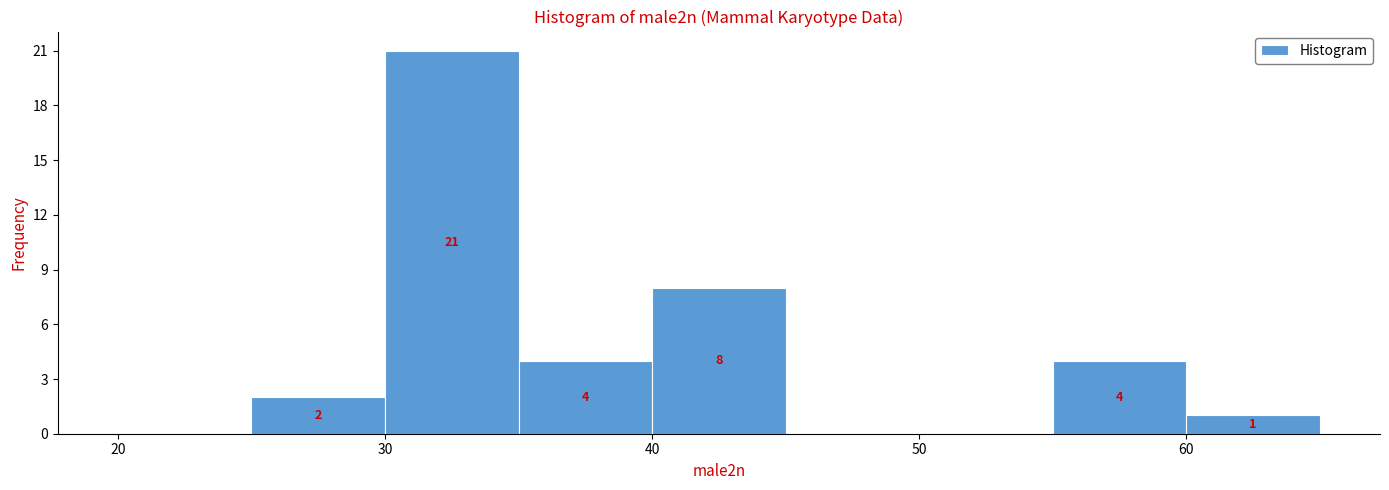

Over which range of the x-axis is the bar tallest?

30 to 35